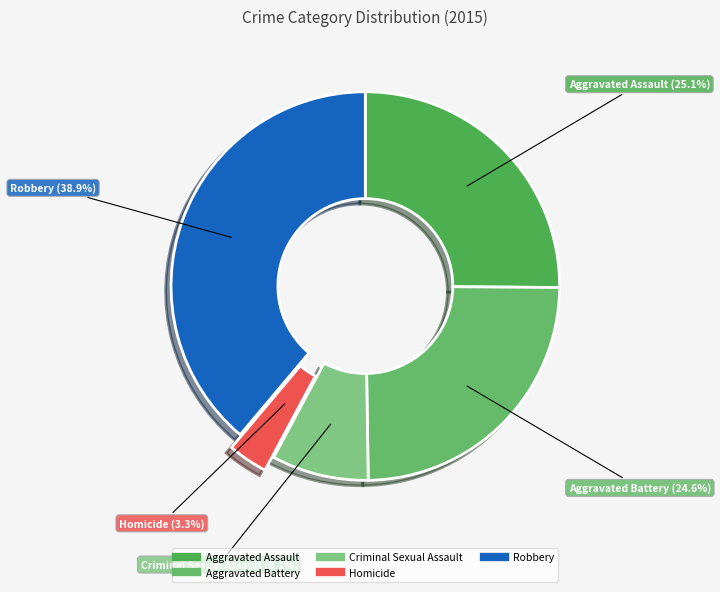

Which category has the smallest portion of the pie?

Homicide